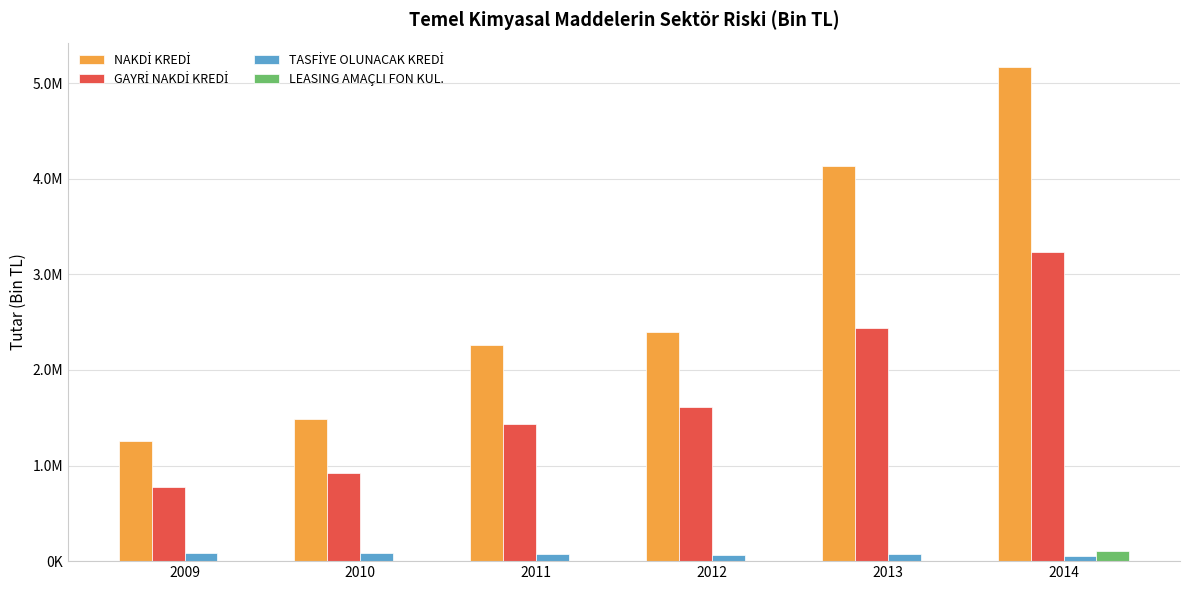

At which label does TASFİYE OLUNACAK KREDİ reach its minimum?

2014